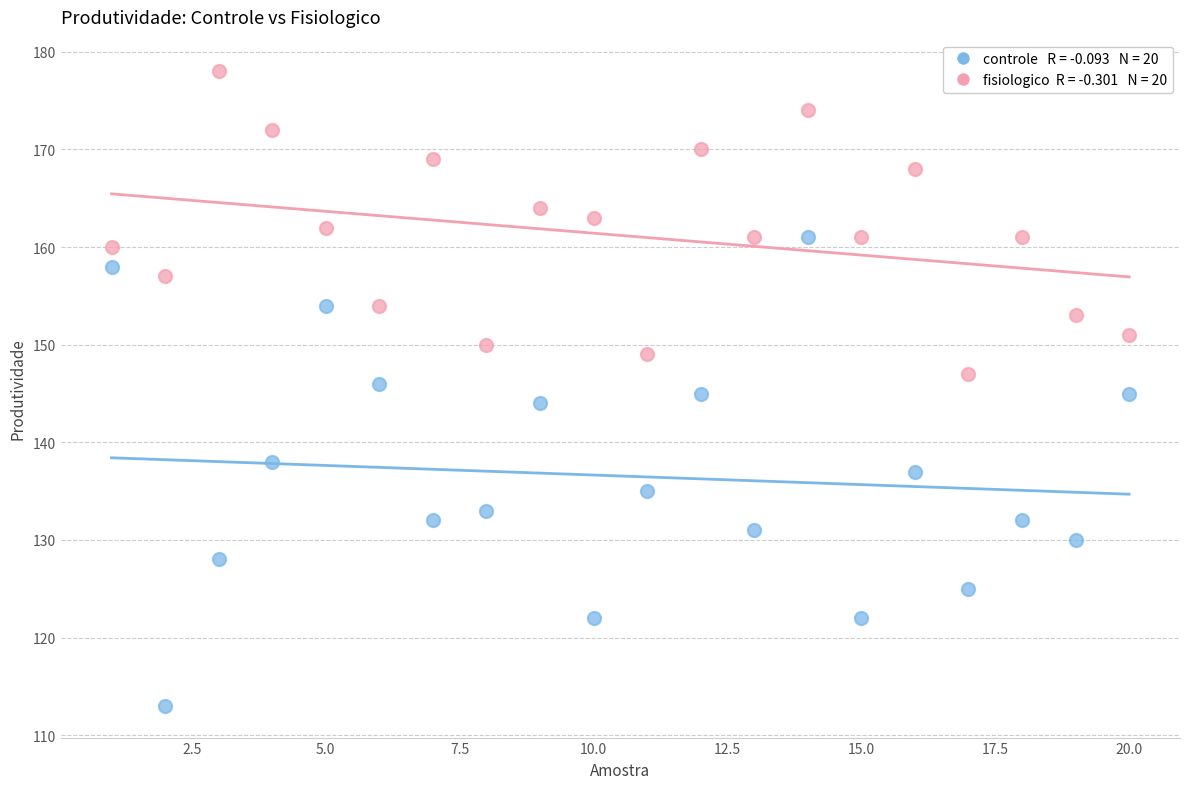

Across all data points, what is the range of X values (max minus min)?

19